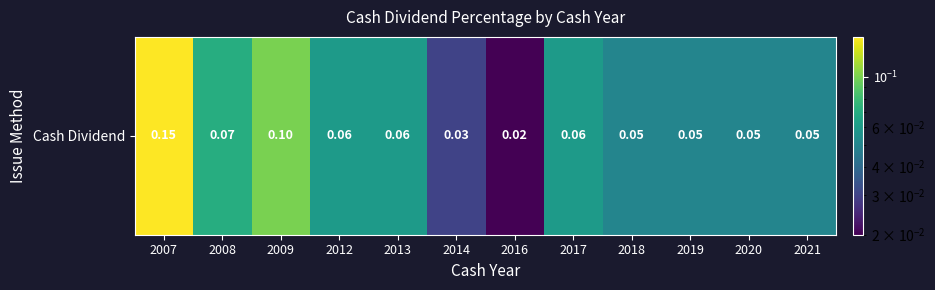

Read the value at 2009.

0.1